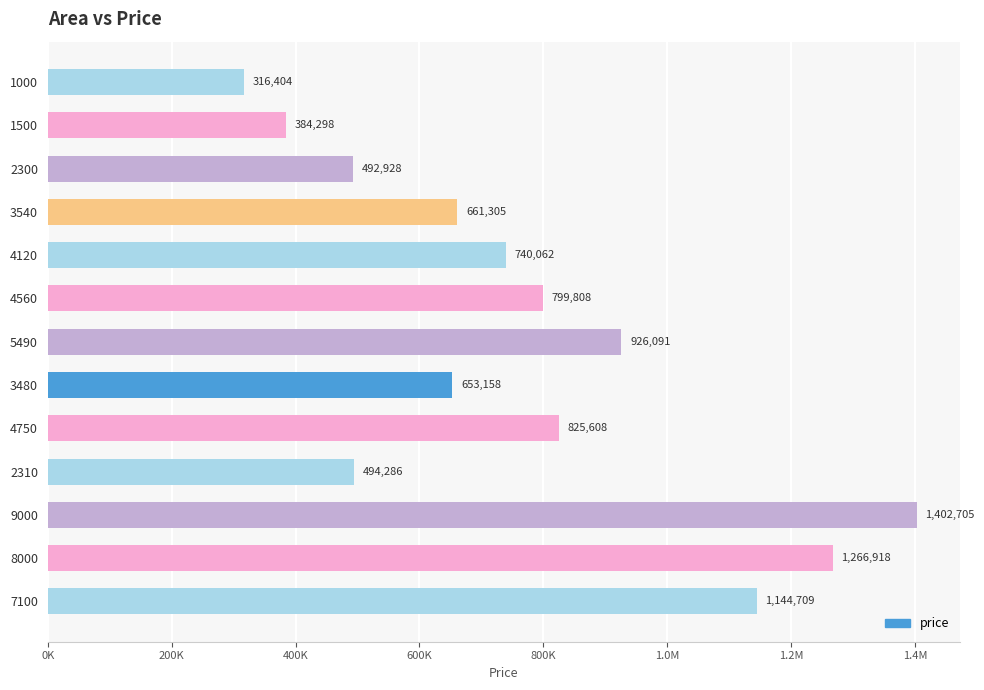

Does the chart contain any negative values?

No